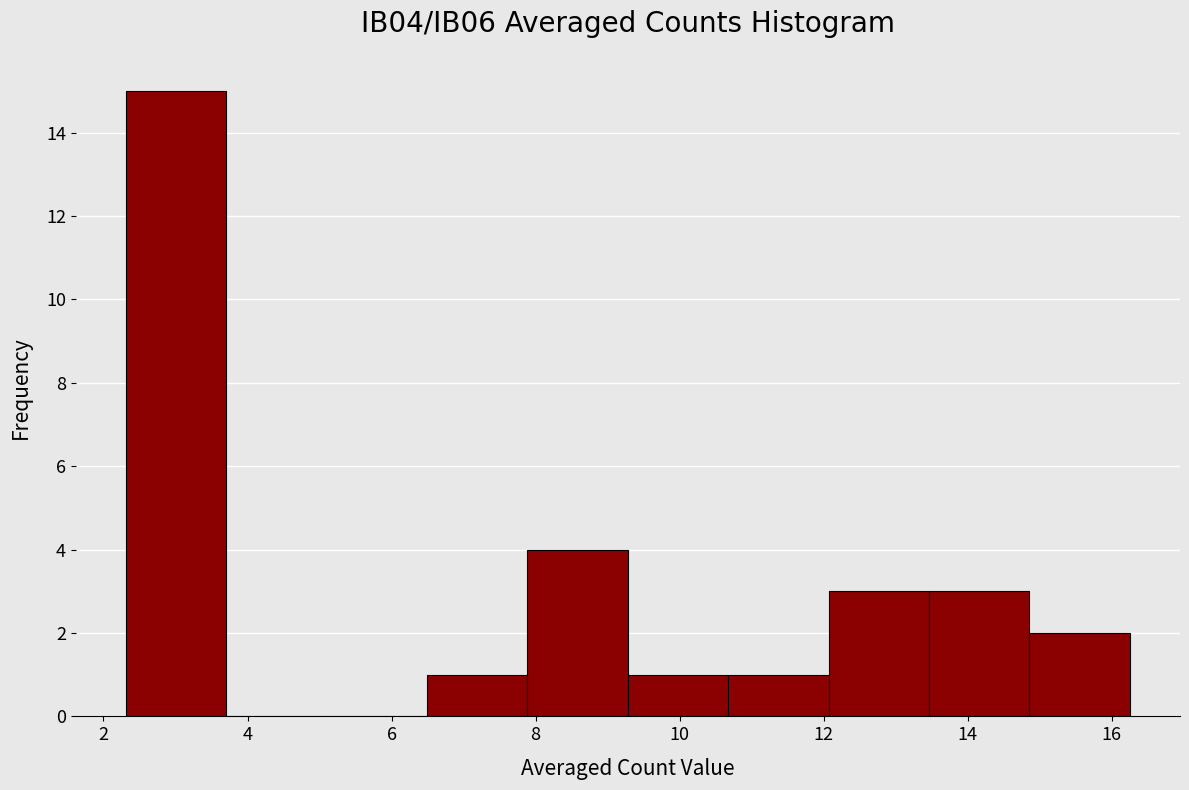

Reading left to right, list every bar in this chart as the range it spans on the x-axis followed by its height. Neither the bar edges nor the heights are printed on the chart, so give them approximately, as read against the axes.

2.4 to 3.8: 15
3.8 to 5.0: 0
5.0 to 6.4: 0
6.4 to 7.8: 1
7.8 to 9.2: 4
9.2 to 10.6: 1
10.6 to 12.0: 1
12.0 to 13.4: 3
13.4 to 14.8: 3
14.8 to 16.2: 2